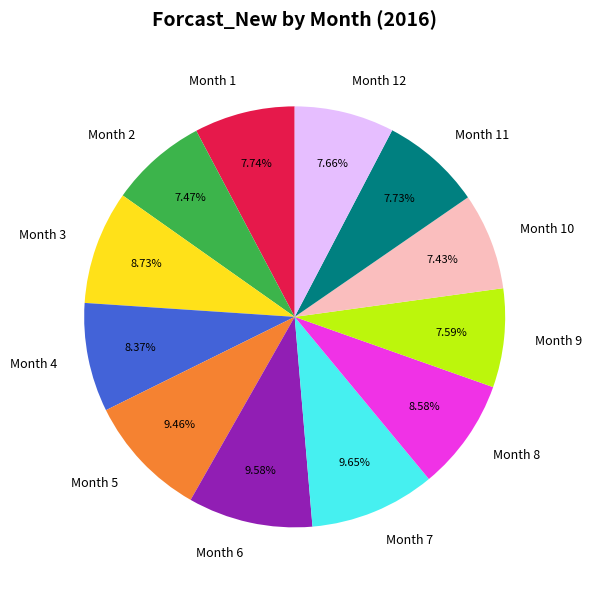

Which has a higher value, Month 3 or Month 11?

Month 3